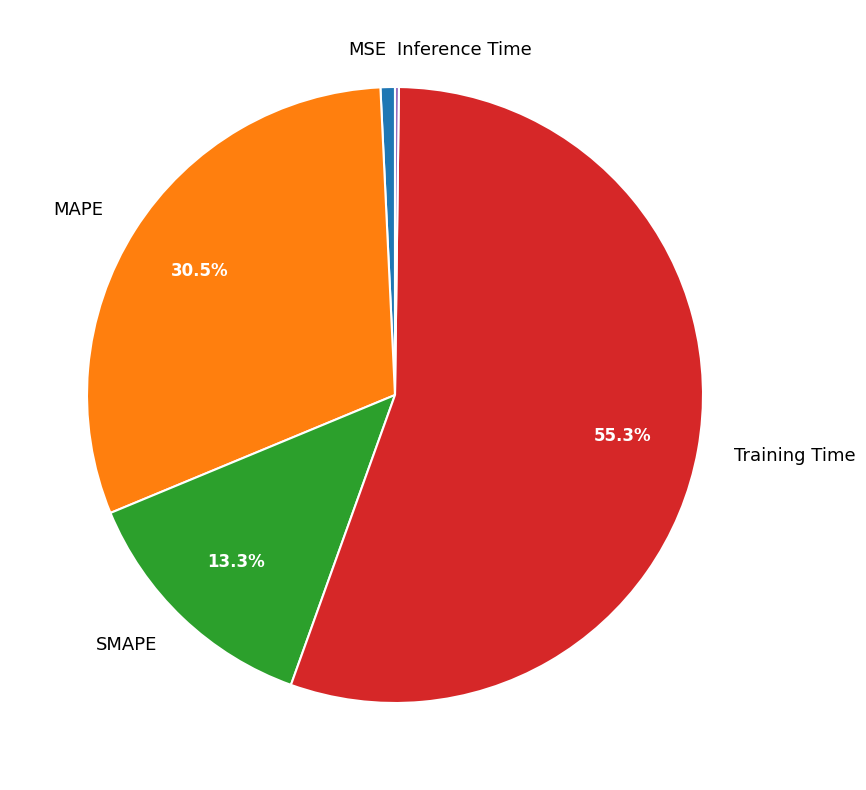

Which has a higher value, MSE or Training Time?

Training Time